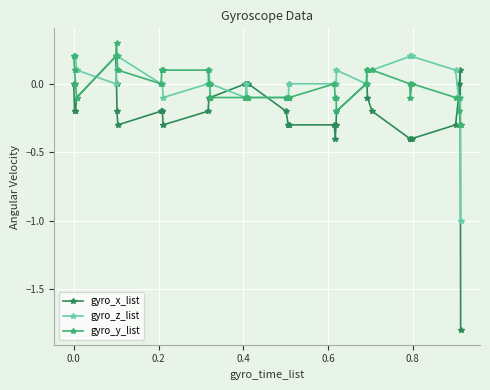

True or false: gyro_y_list has more than 0 interior local peaks.

True